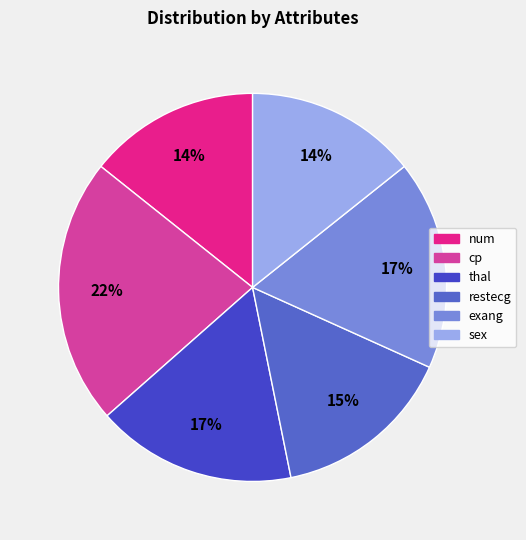

To the nearest percent, what is the difference between the largest and smallest slice percentages?

8%